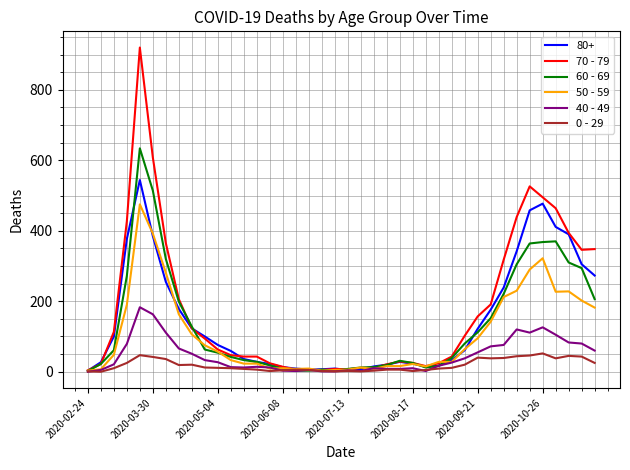

What is the maximum value shown in the chart?

920